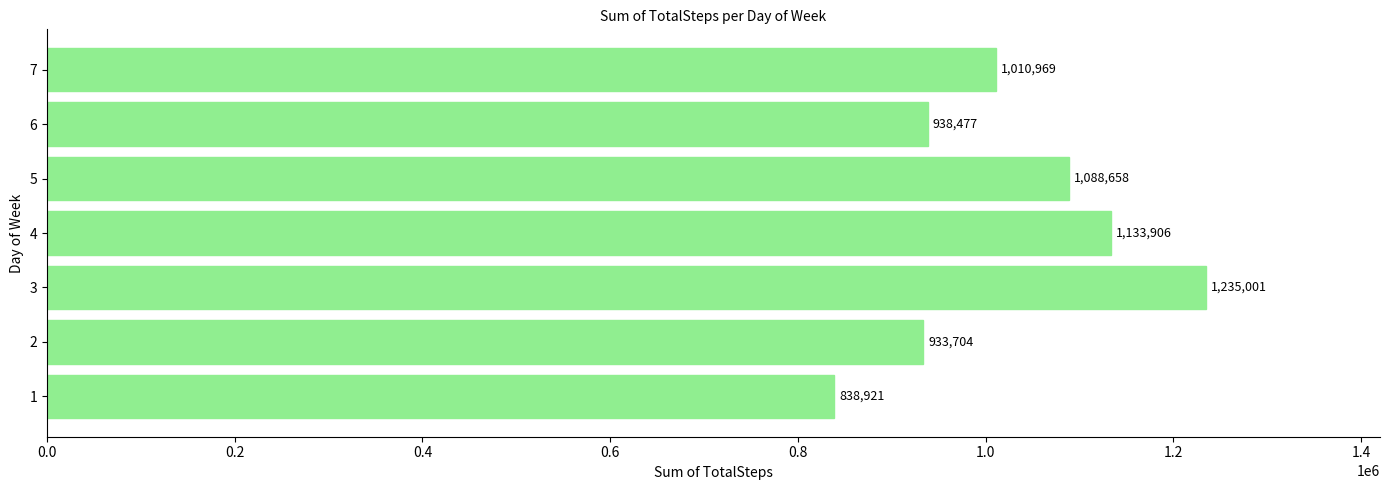

How many bars are there in total?

7